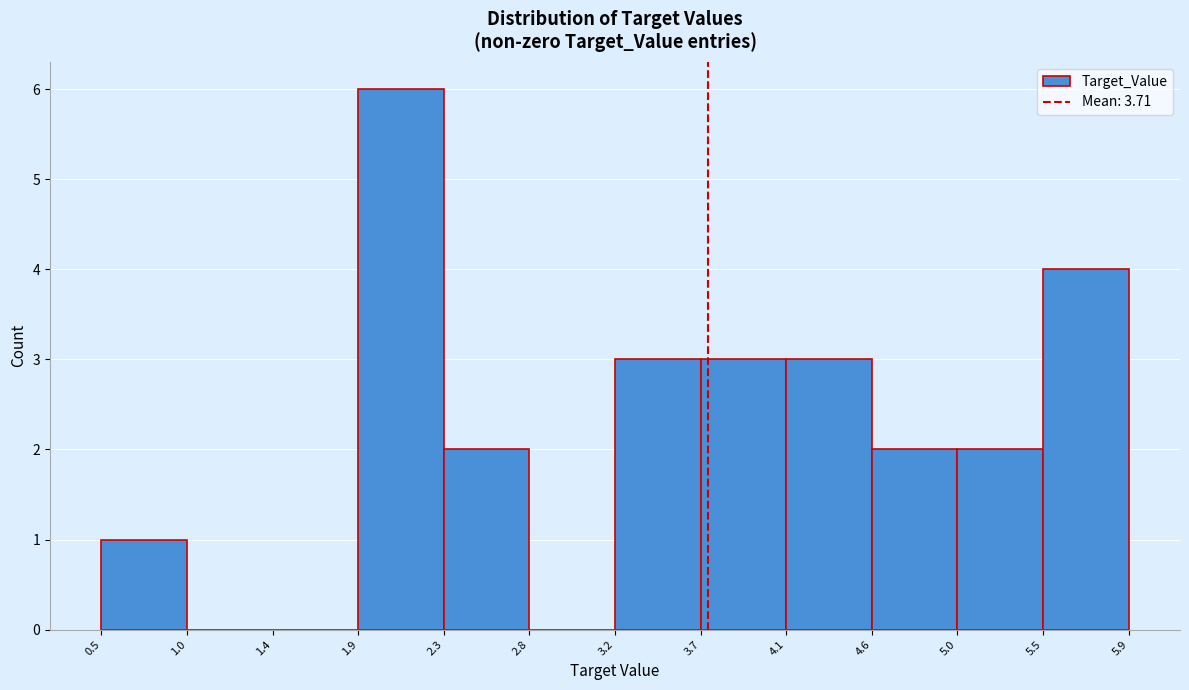

Reading left to right, transcribe this chart: for each bar, give the range it covers on the x-axis and its height. The values are not printed on the chart, so give them approximately, as read against the axis.

0.5 to 1.0: 1
1.0 to 1.4: 0
1.4 to 1.9: 0
1.9 to 2.3: 6
2.3 to 2.8: 2
2.8 to 3.2: 0
3.2 to 3.7: 3
3.7 to 4.1: 3
4.1 to 4.6: 3
4.6 to 5.0: 2
5.0 to 5.5: 2
5.5 to 5.9: 4